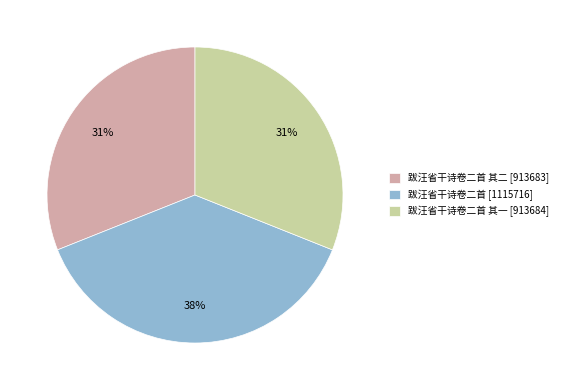

Count the number of slices in the pie.

3